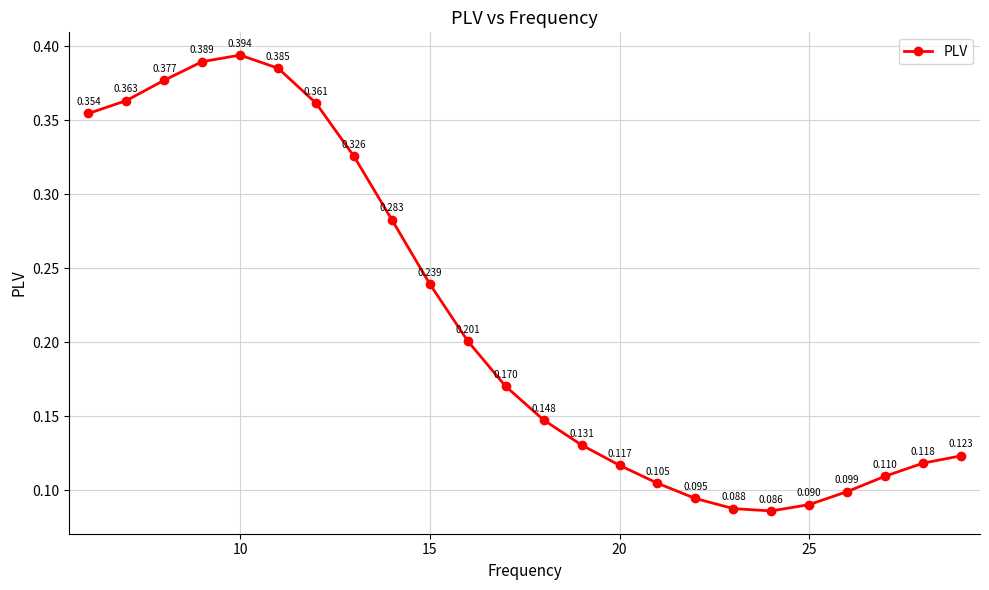

How many lines are shown in the chart?

1